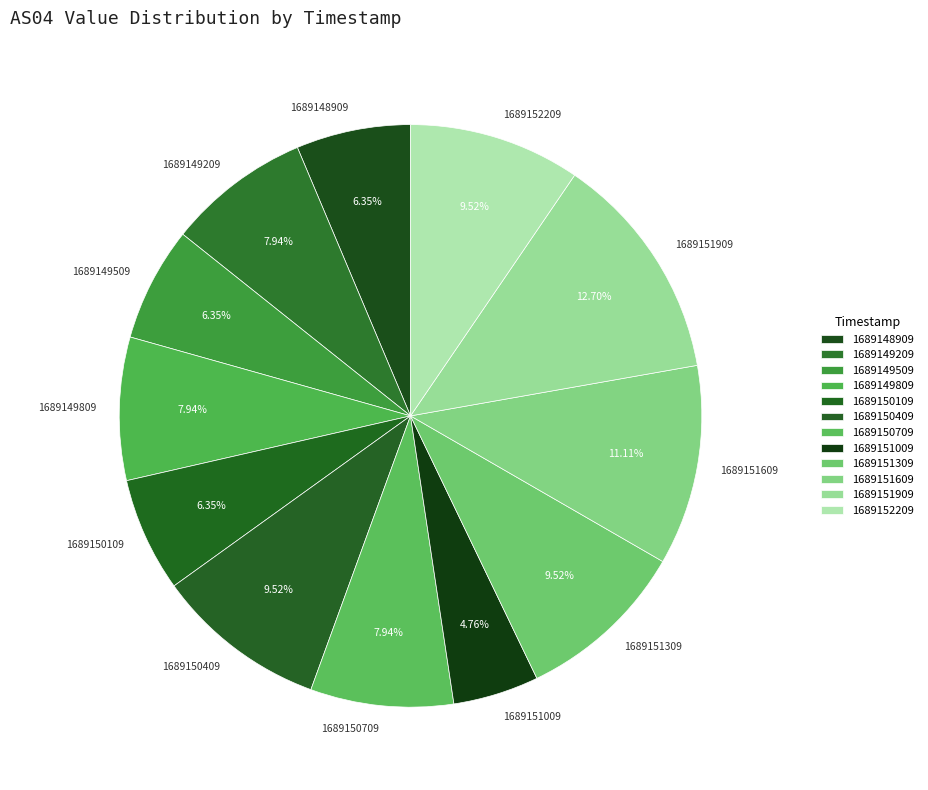

How many slices are in this pie chart?

12